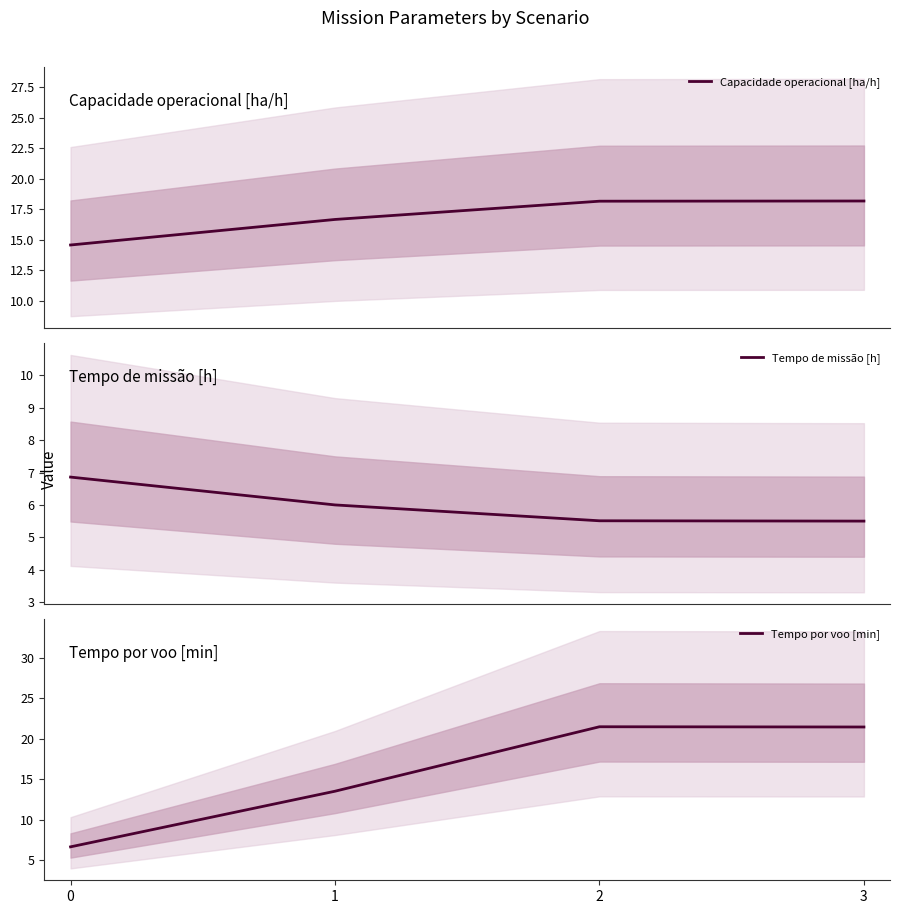

True or false: Capacidade operacional [ha/h] has a value of 14.6 at 0.

True